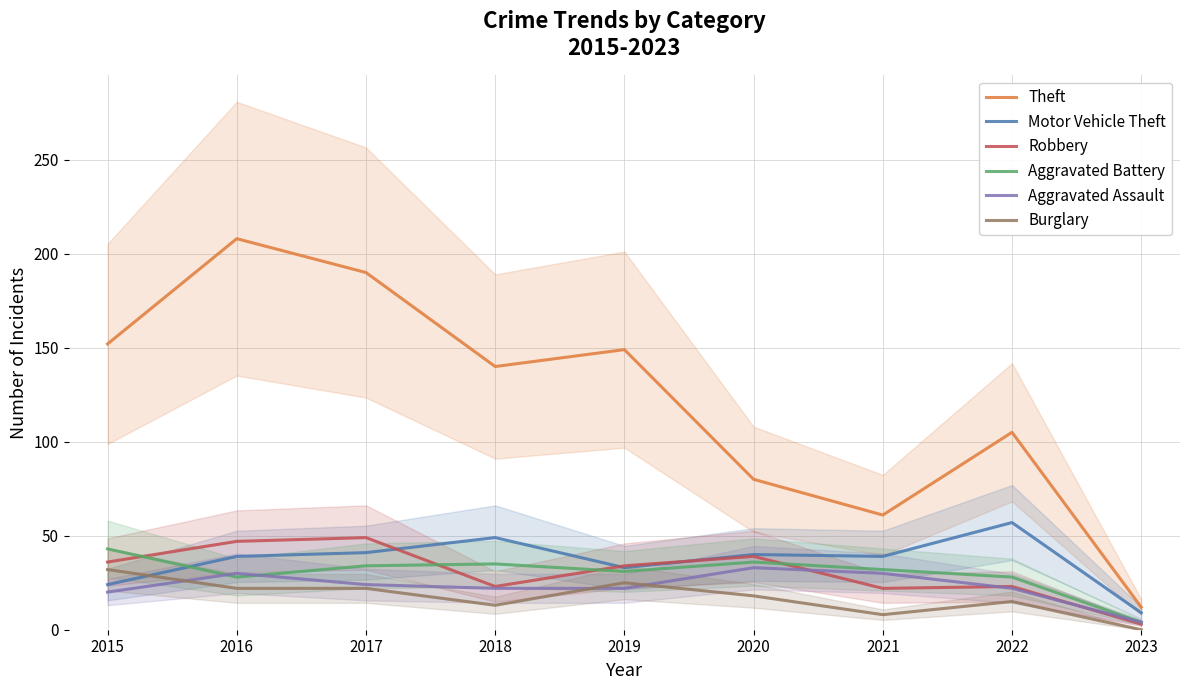

How many data points does each series have?

9